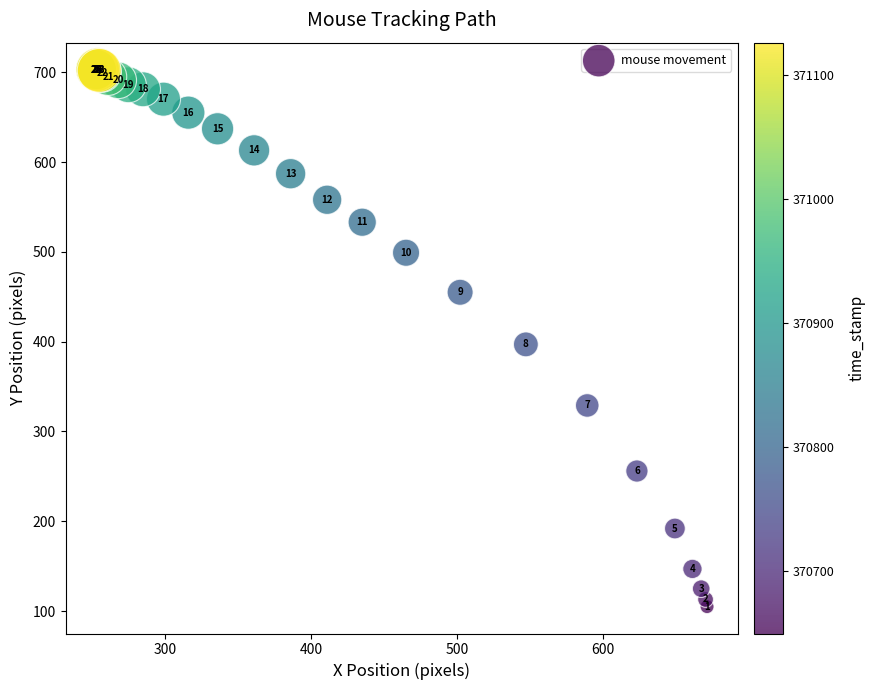

What Y value in the scatter plot is closest to 404?

397